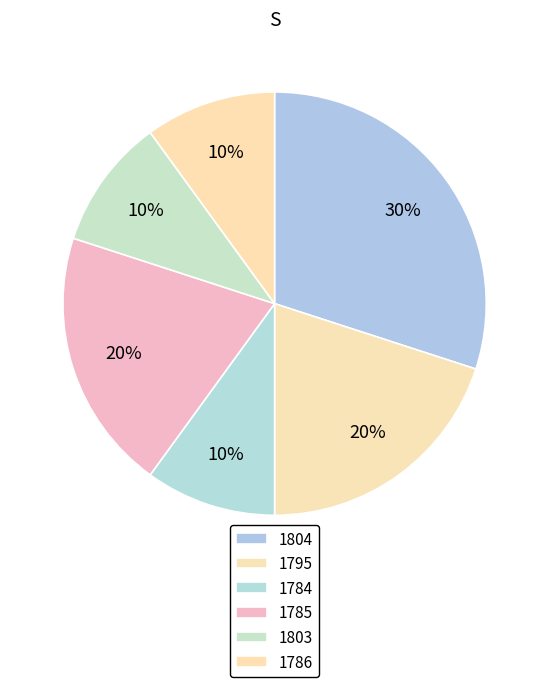

How many segments does this pie chart have?

6